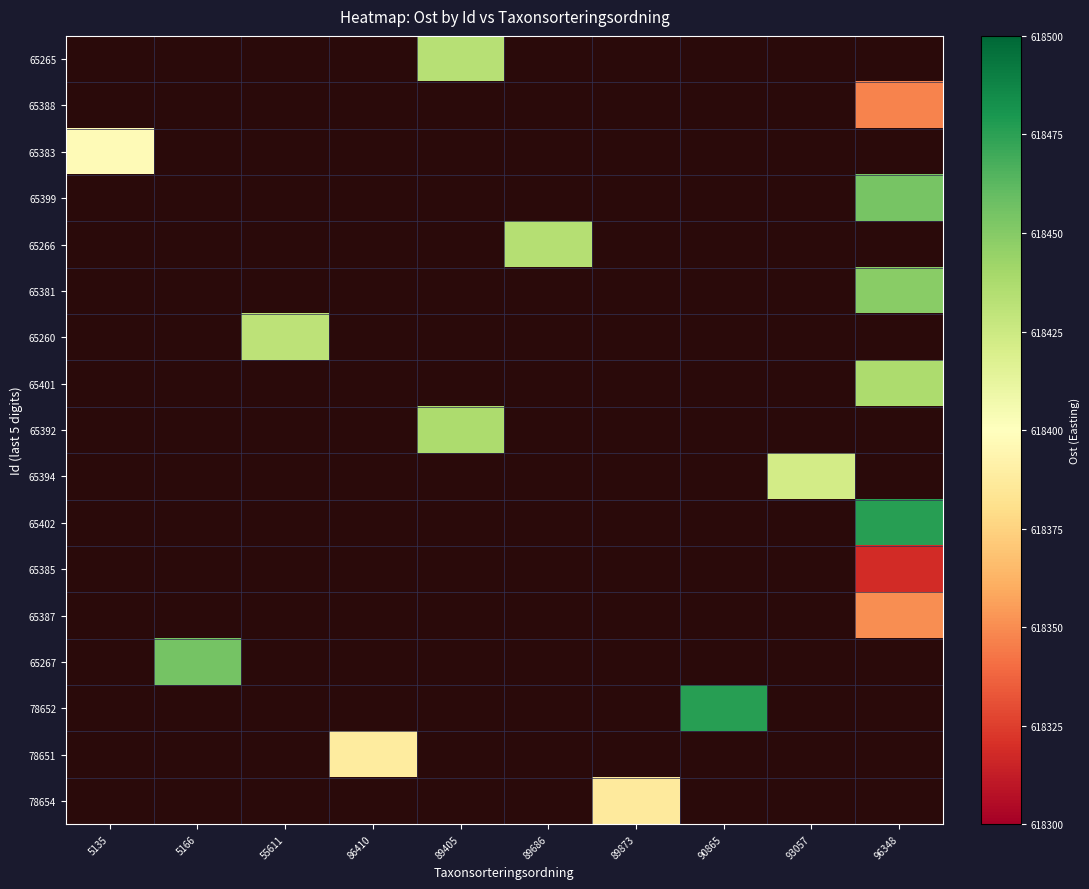

Is the value of 65265 at 96348 greater than the value of 65401 at 96348?

No